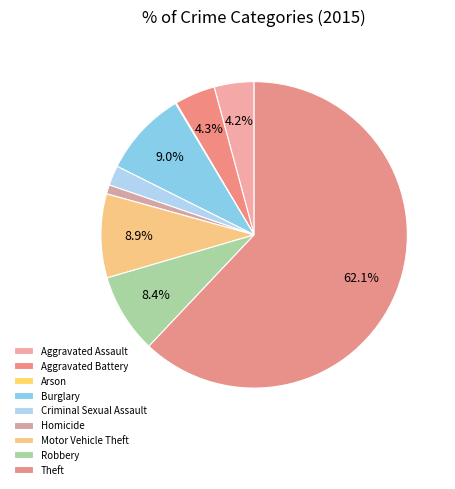

How many segments does this pie chart have?

9